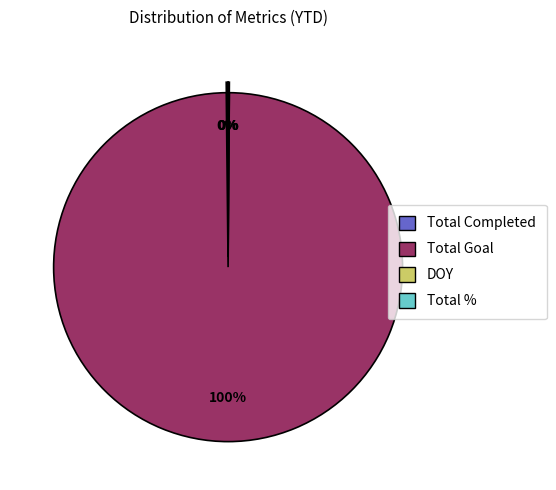

Which category has the biggest portion of the pie?

Total Goal